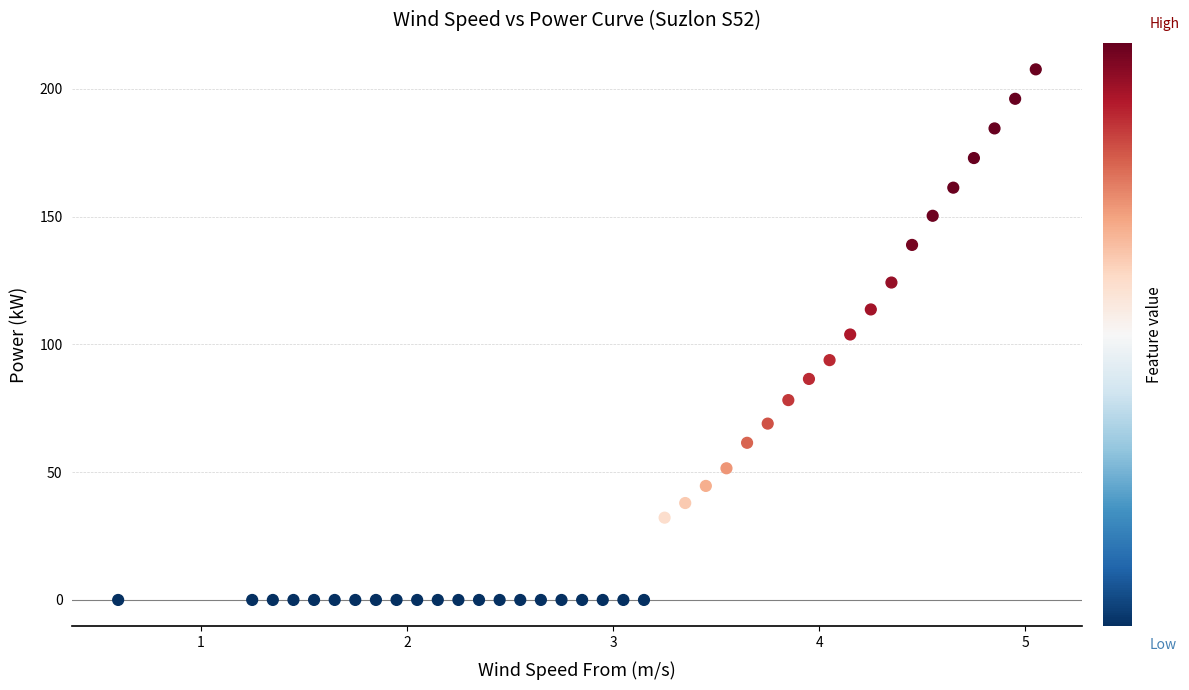

What is the range of Y values (max minus min)?

207.6